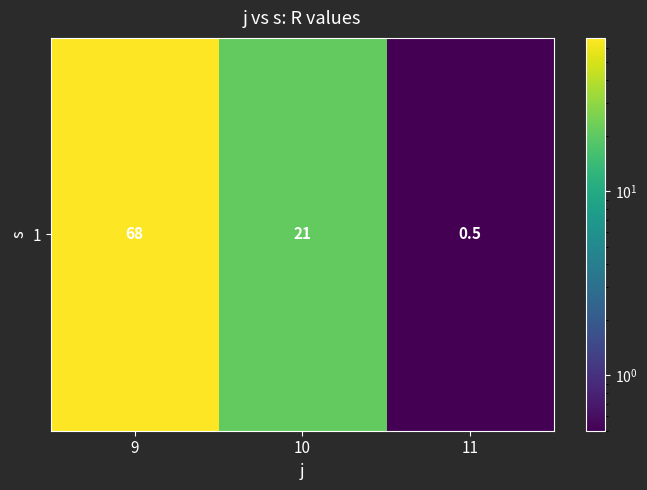

Is it true that the value at 11 is 0.5?

True